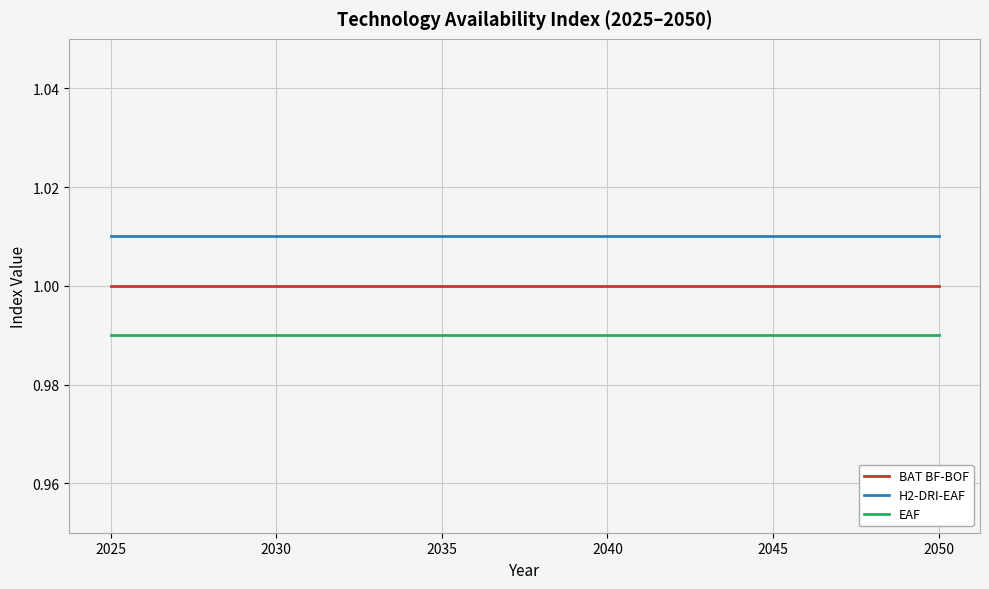

At how many categories does at least one series exceed 1?

26